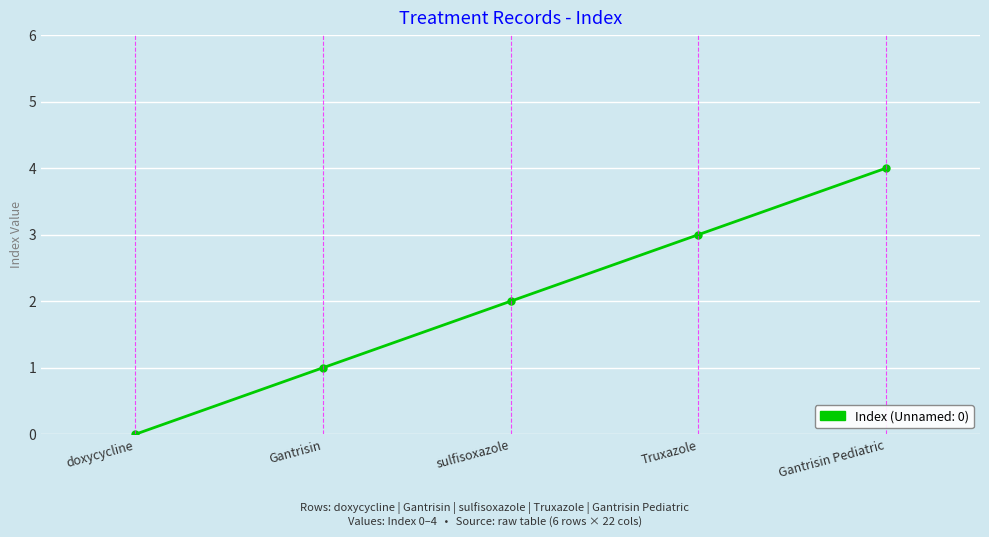

Which category has the lowest value across all series?

doxycycline